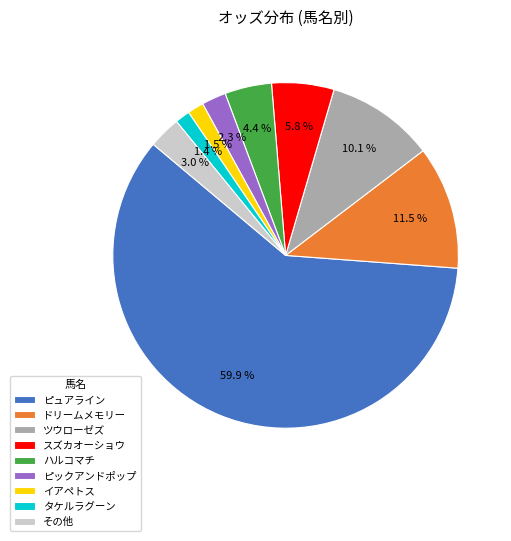

How many slices are in this pie chart?

9